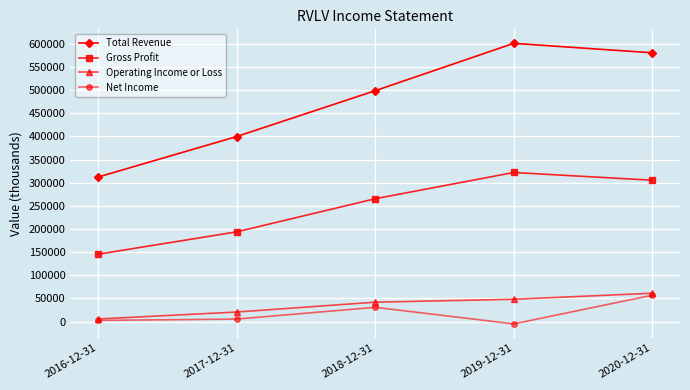

What is the sum of the Gross Profit values at 2018-12-31 and 2017-12-31?

459000